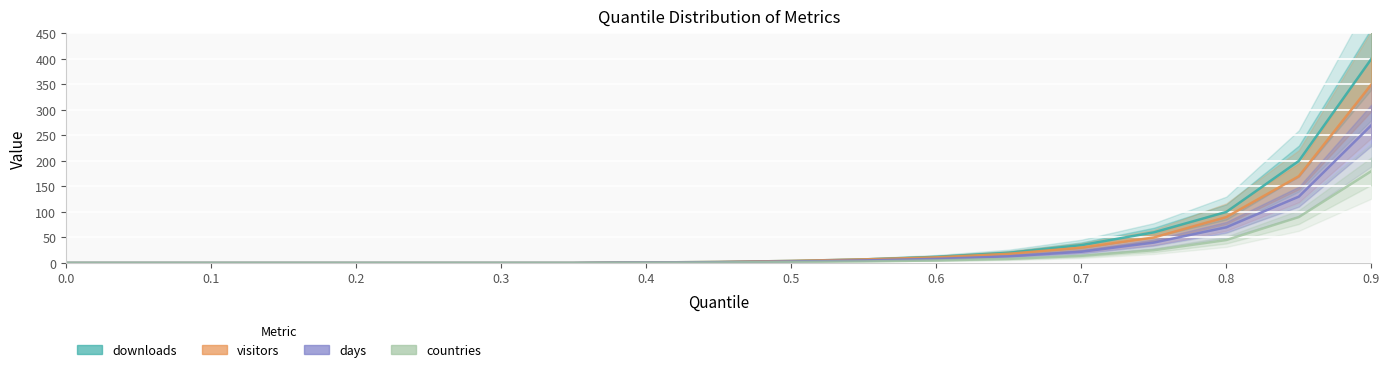

True or false: downloads and days intersect in this chart.

False